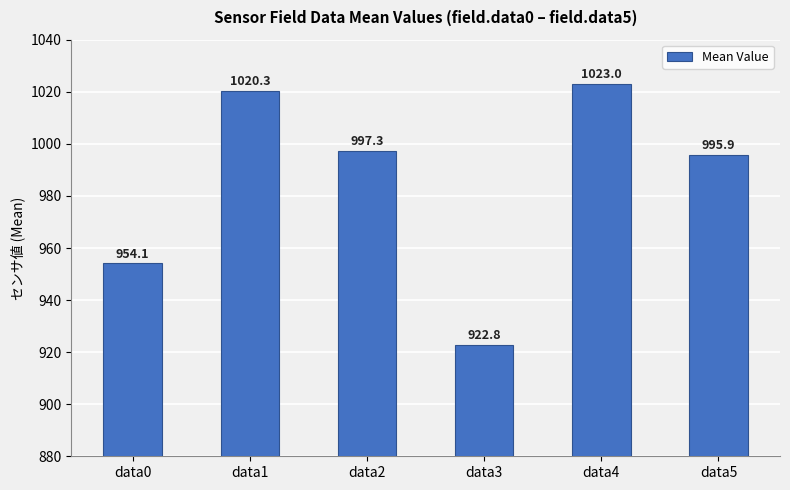

What is the average value?

985.6